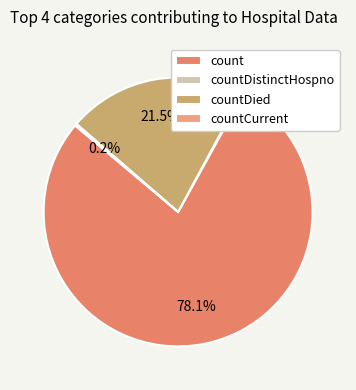

Between countDied and countCurrent, which is larger?

countDied